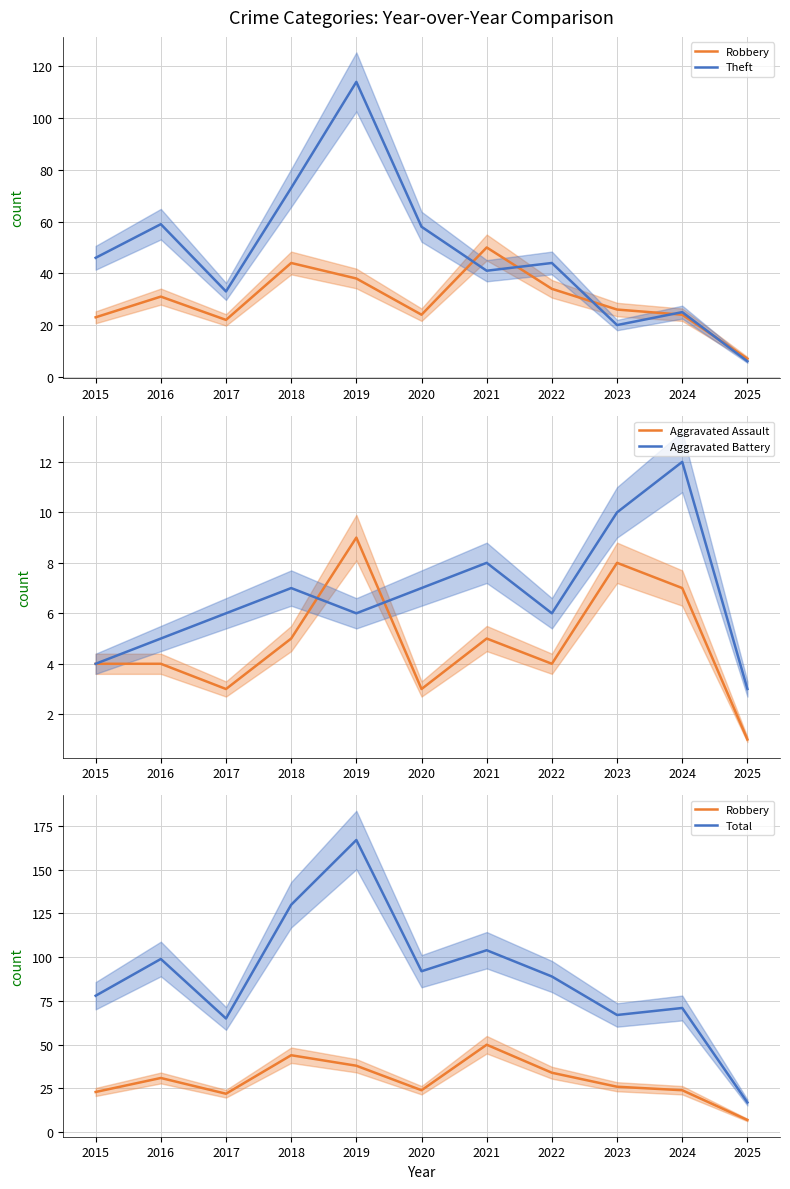

What is the sum of the Aggravated Assault values at 2024 and 2023?

15